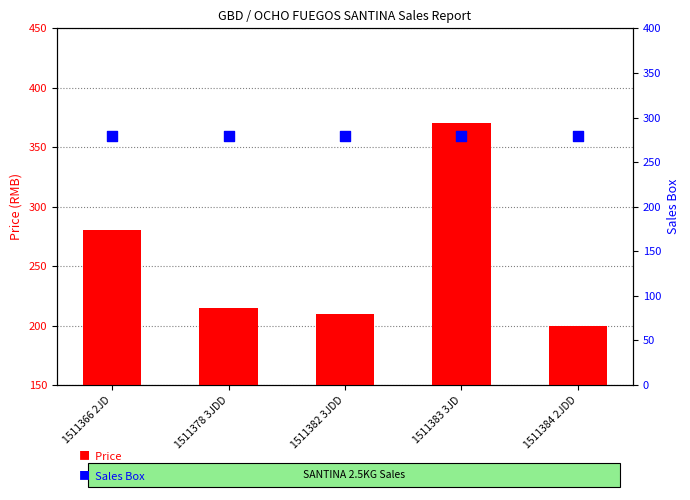

What is the total value across all series at 1511378 3JDD?

494